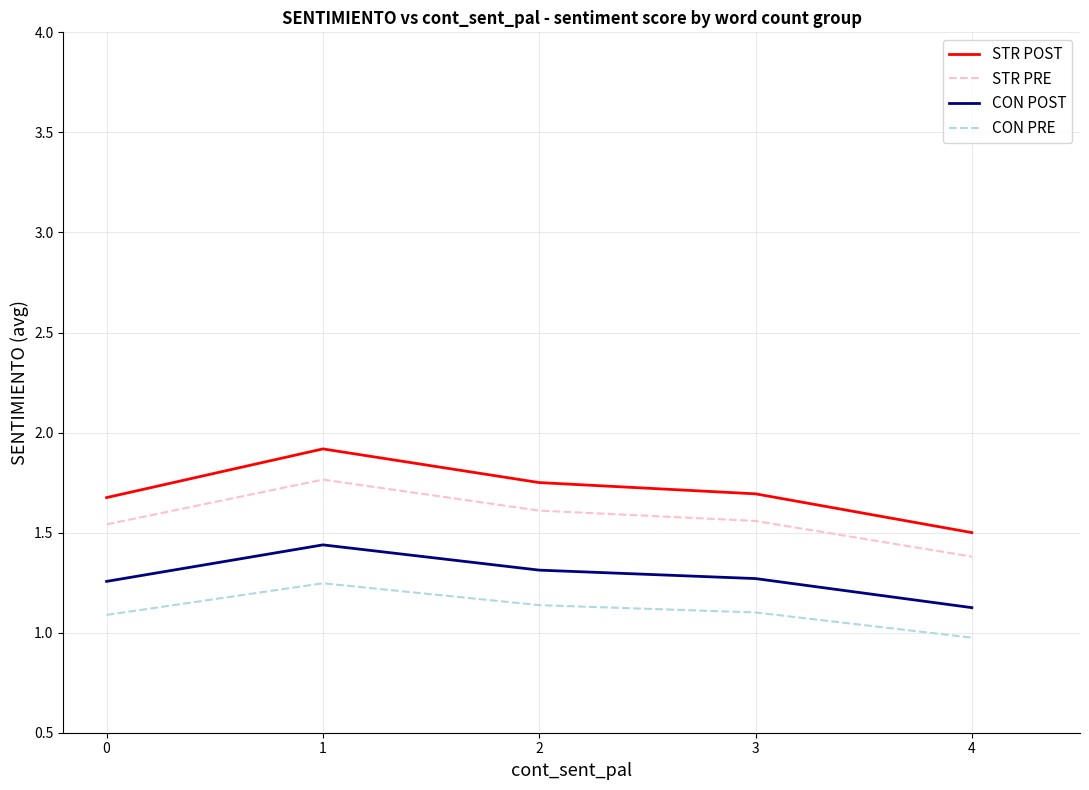

List the series in order of their peak value, lowest first.

CON PRE, CON POST, STR PRE, STR POST